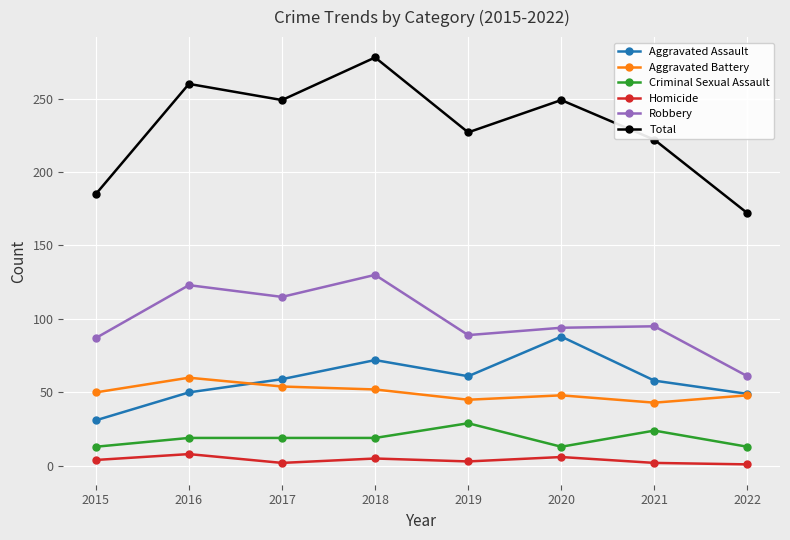

What is the difference between the maximum and minimum values in the Aggravated Assault series?

57